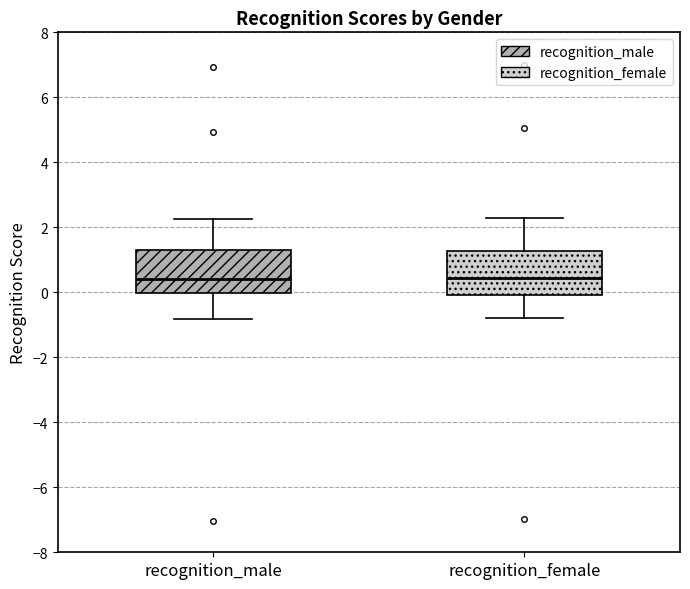

Where is the upper edge of the box for recognition_male on the y-axis? The values are not printed on the chart, so give them approximately, as read against the axis.

1.4